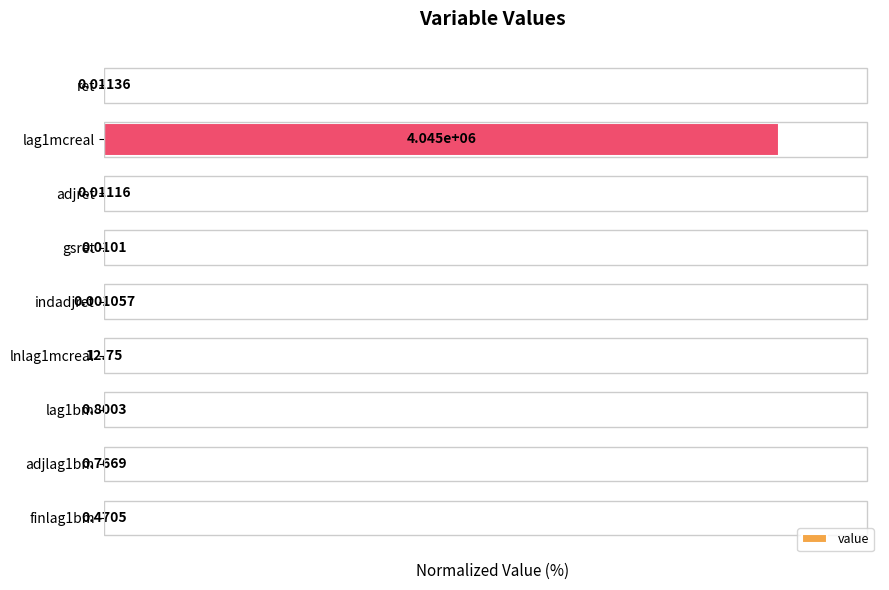

Where is the data nearest to the value 50?

lnlag1mcreal